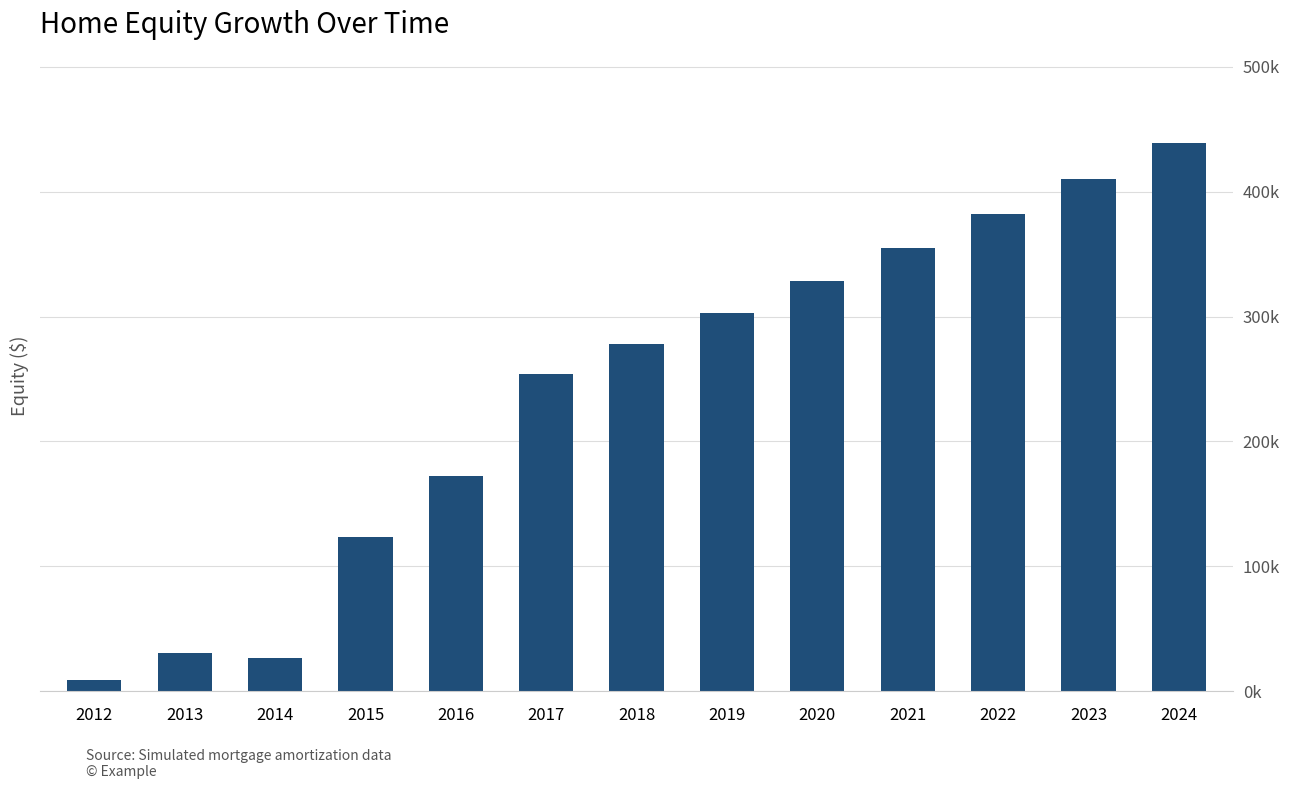

What is the ratio of the value at 2012 to the value at 2016?

0.1